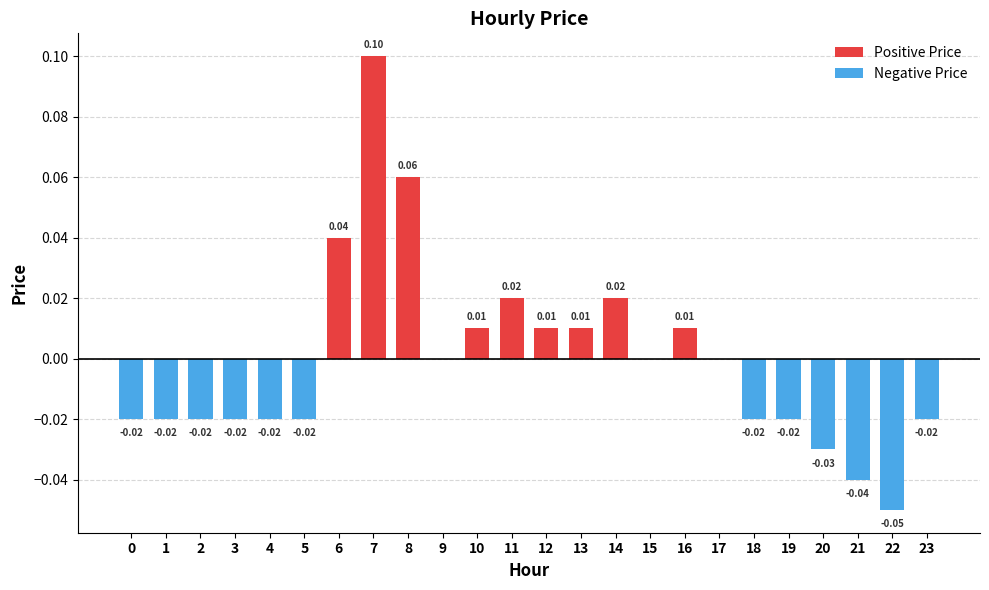

Which series has the widest spread of values?

Positive Price